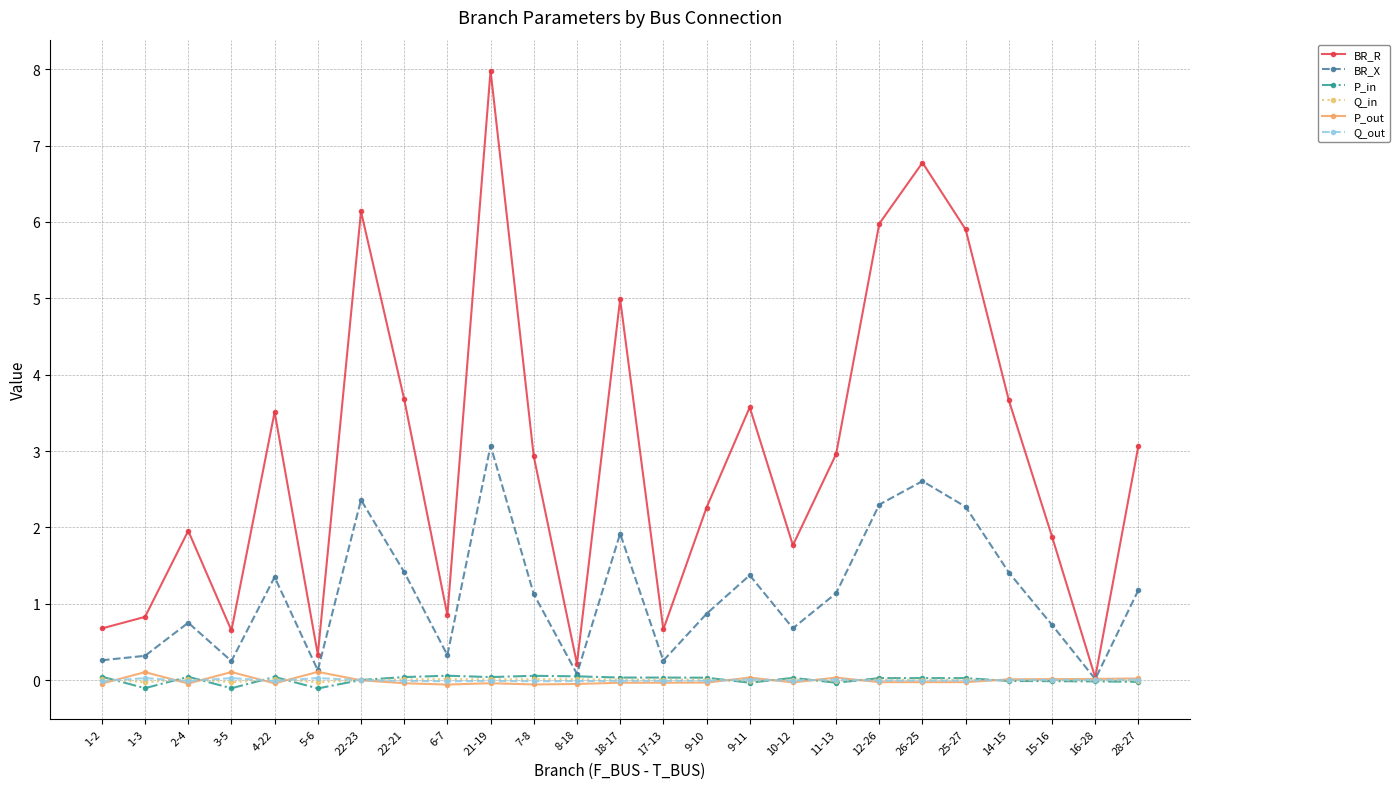

The value of BR_X at 2-4 is 1.3. True or false?

False